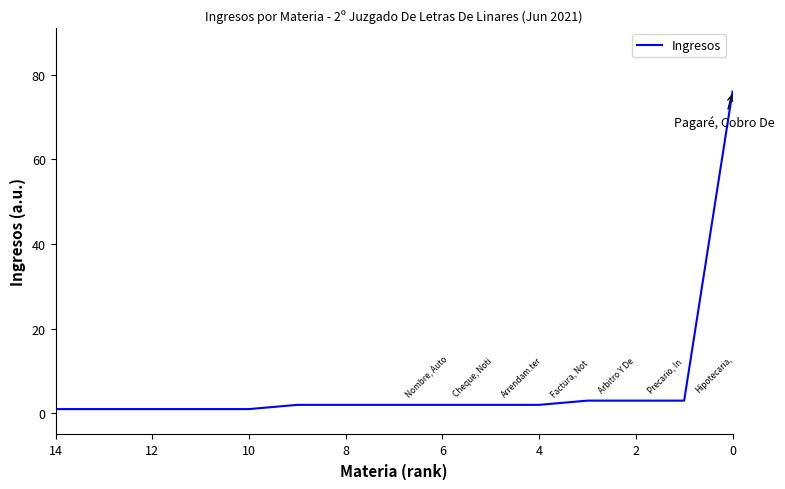

At which label is the value closest to 38?

2